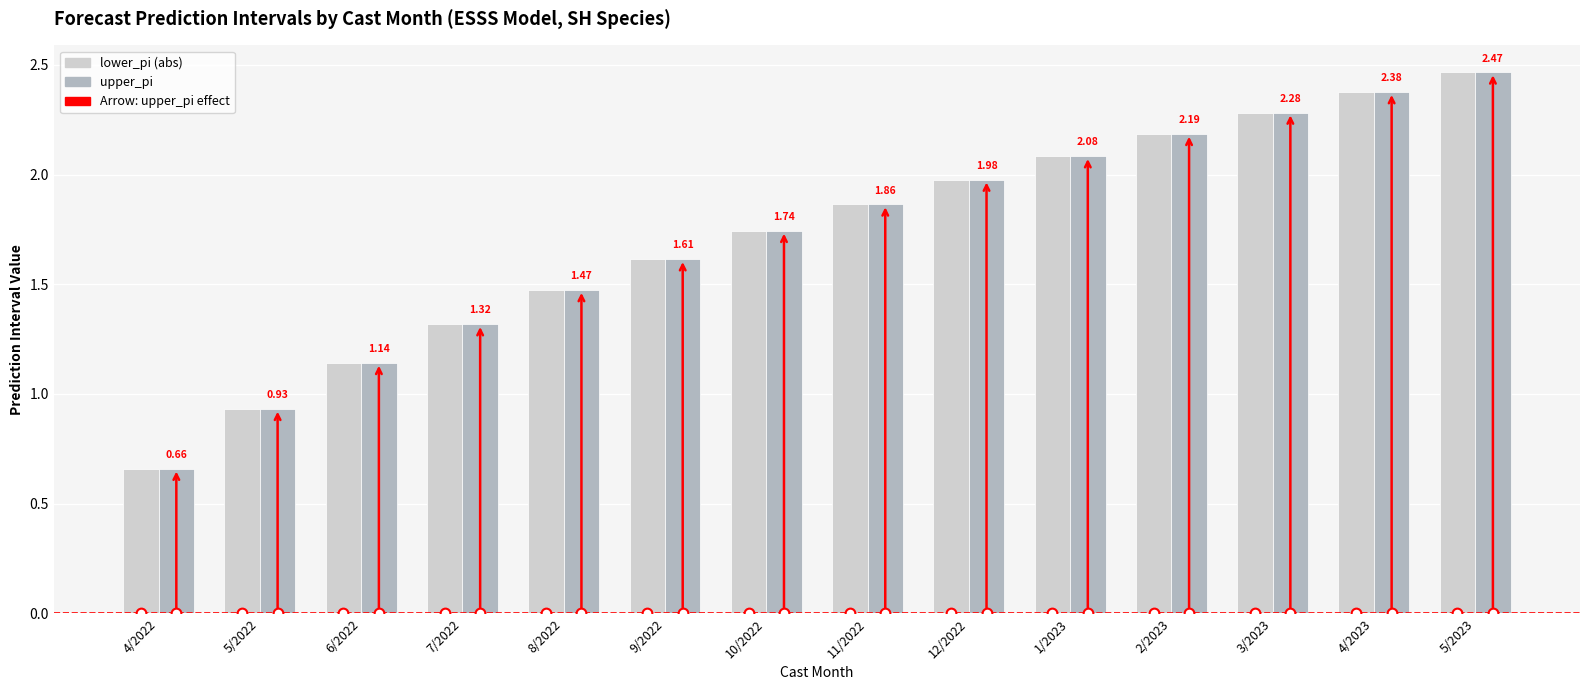

What is the label of the 14th bar from the left?

5/2023